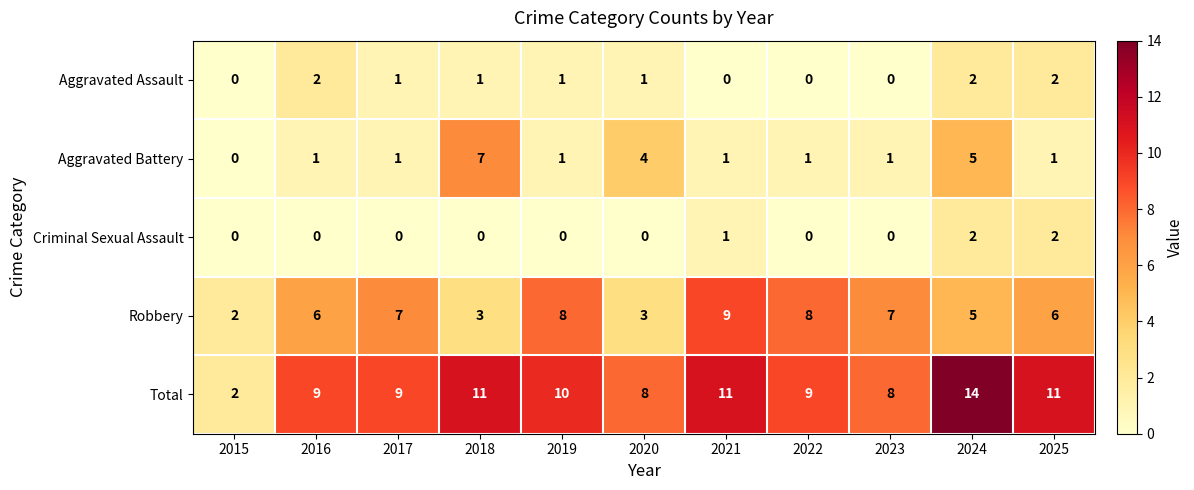

How many Robbery values are between 3 and 8?

9